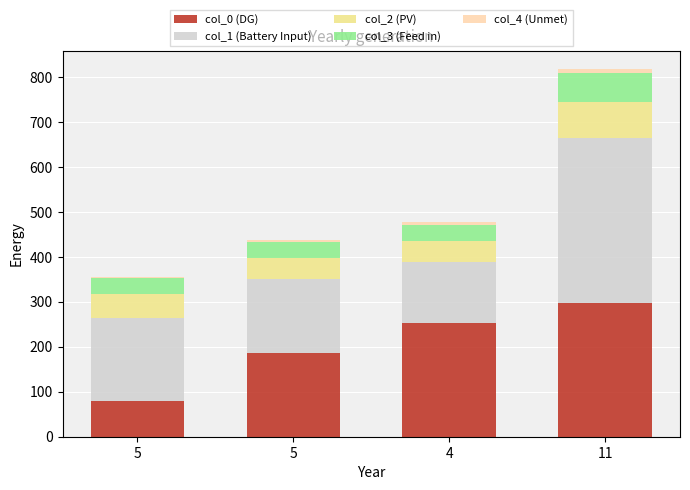

Are the bars grouped side by side (vs. stacked)?

No